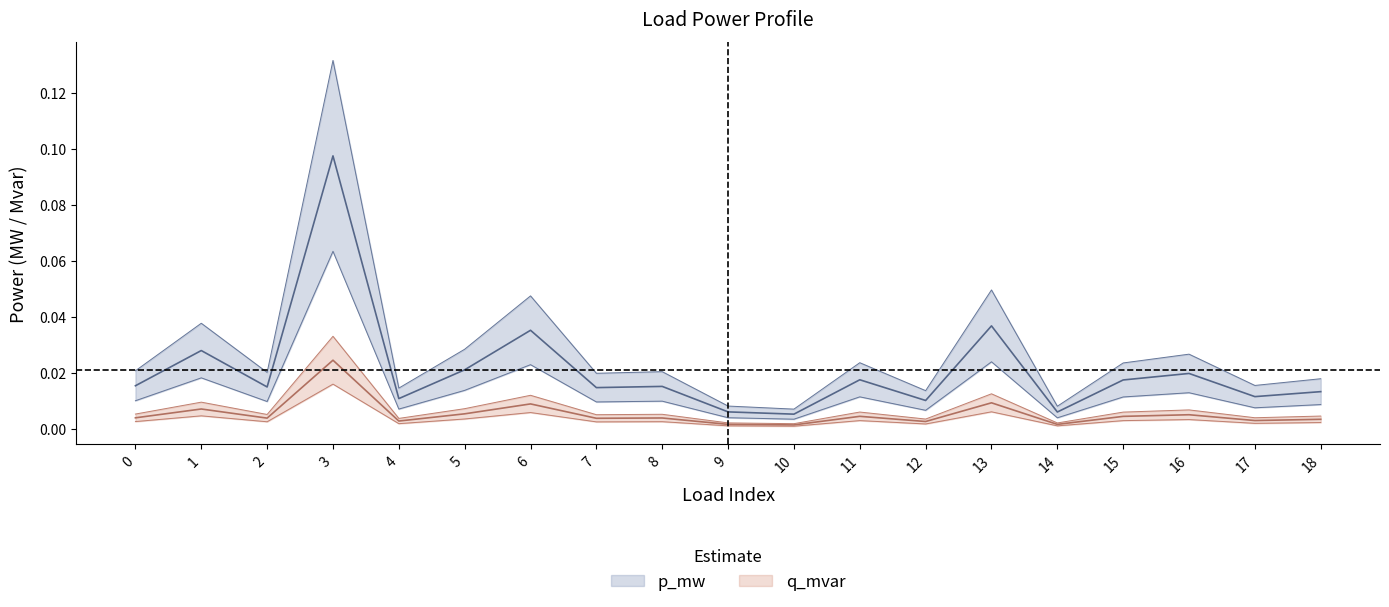

In q_mvar, how many points are higher than both neighbors (excluding endpoints)?

7